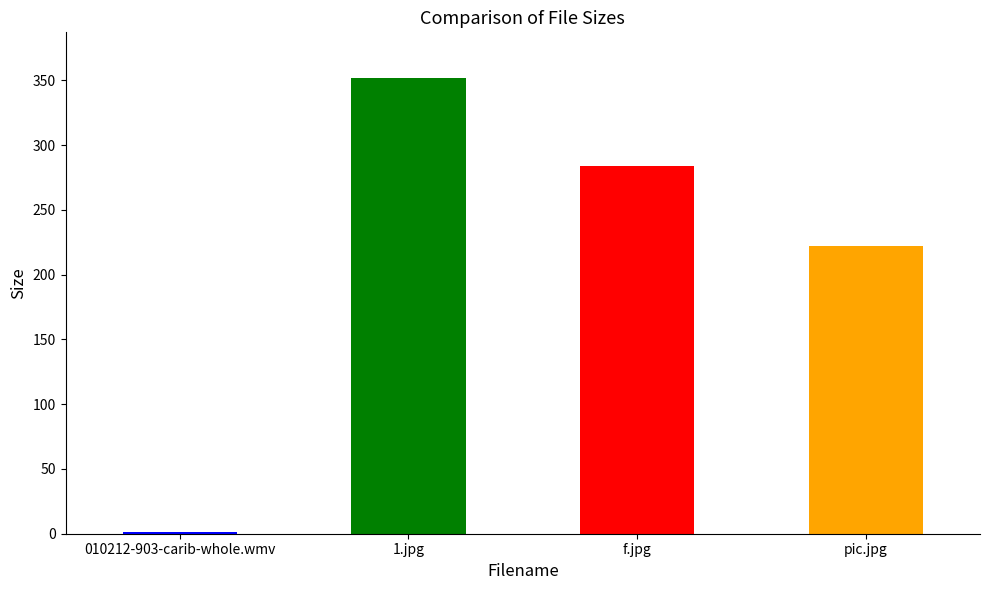

How many values are below 283?

2